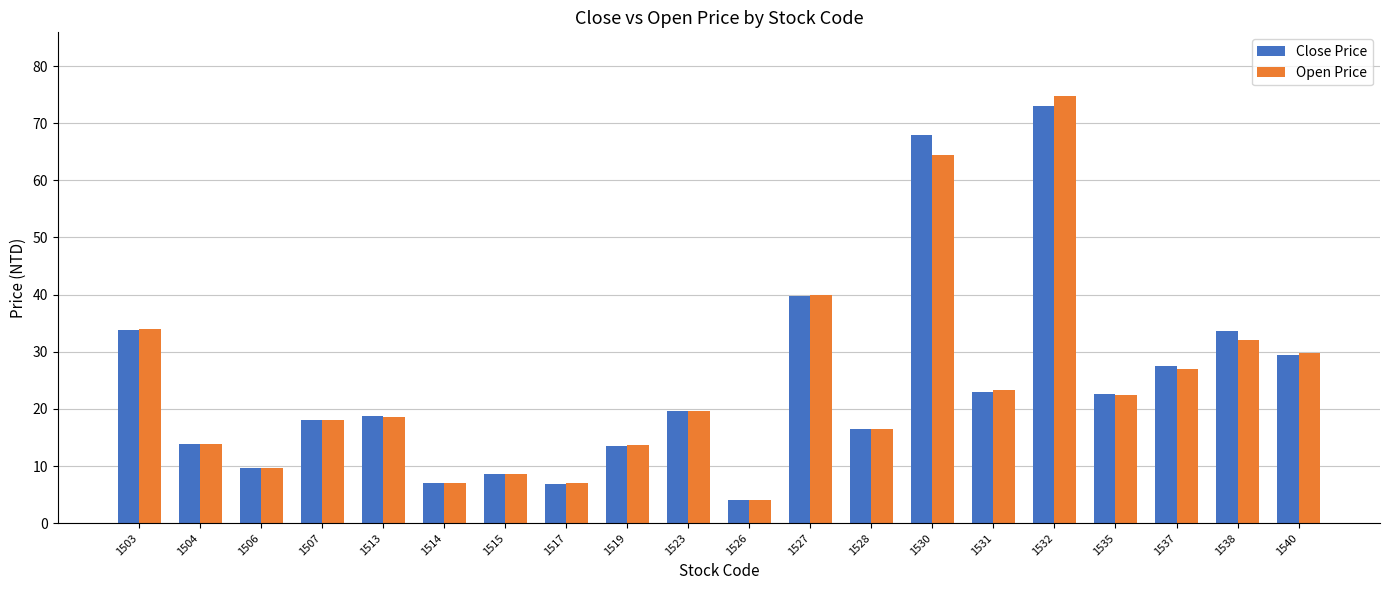

Is the value of Open Price at 1532 greater than the value of Close Price at 1540?

Yes